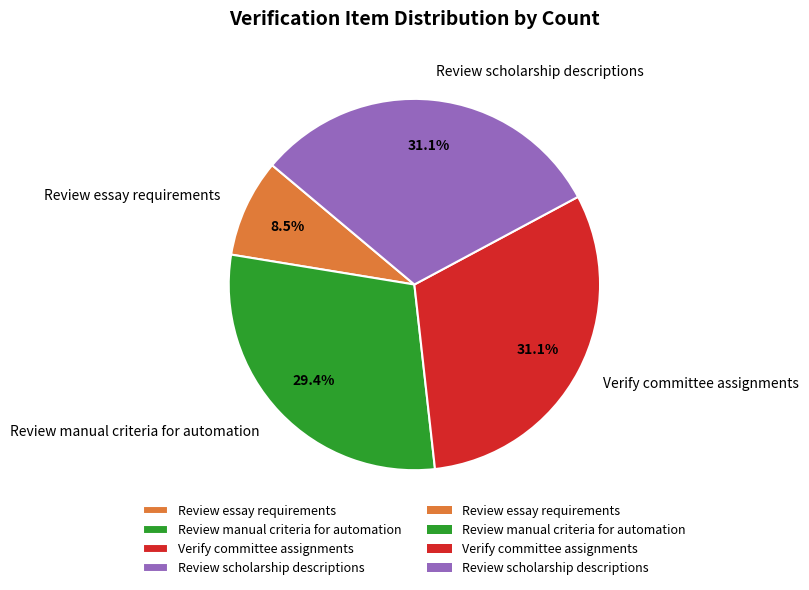

What is the ratio of the value at Review essay requirements to the value at Verify committee assignments?

0.3